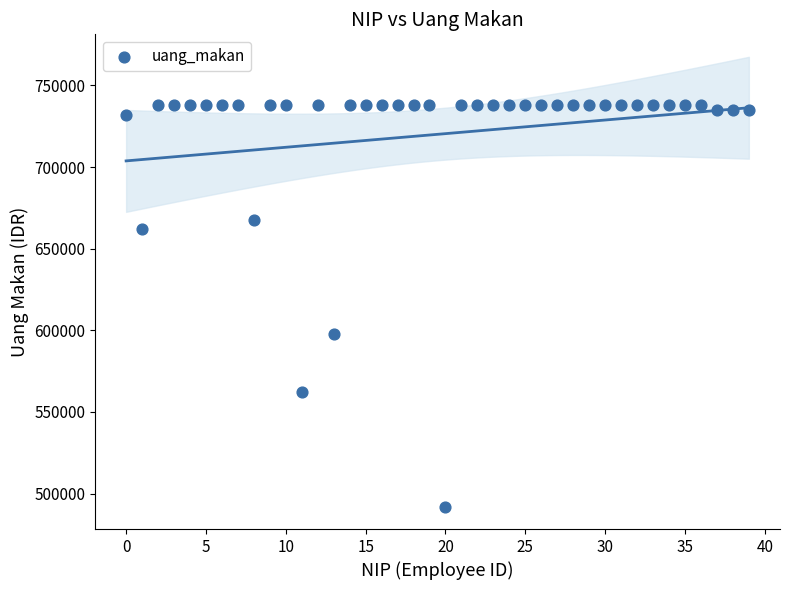

What Y value in the scatter plot is closest to 615125?

597550